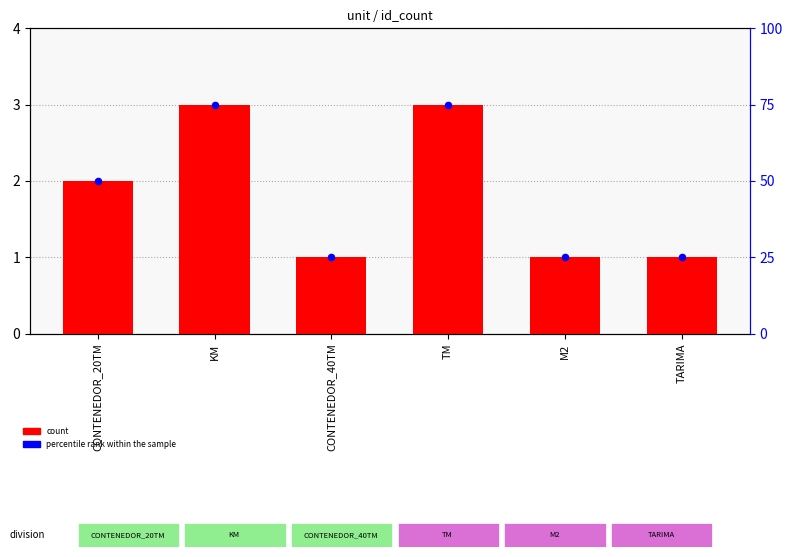

Which series has the largest total across all categories?

percentile rank within the sample